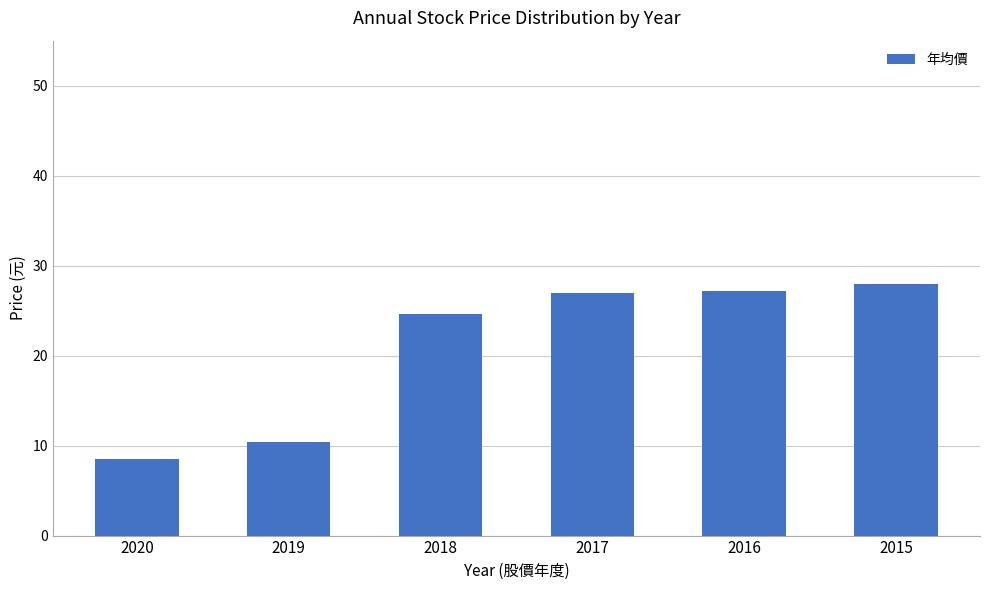

Which category has the lowest value across all series?

2020